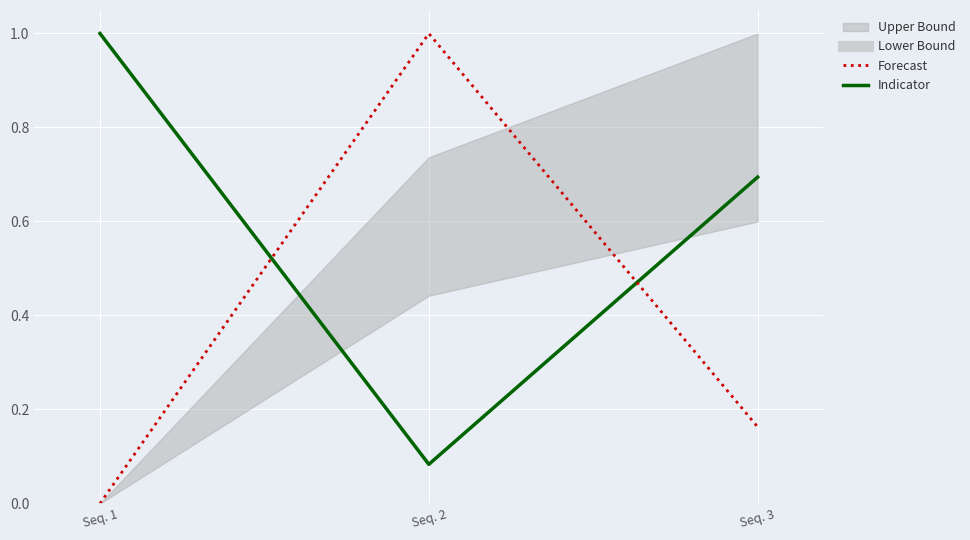

How many lines are shown in the chart?

2